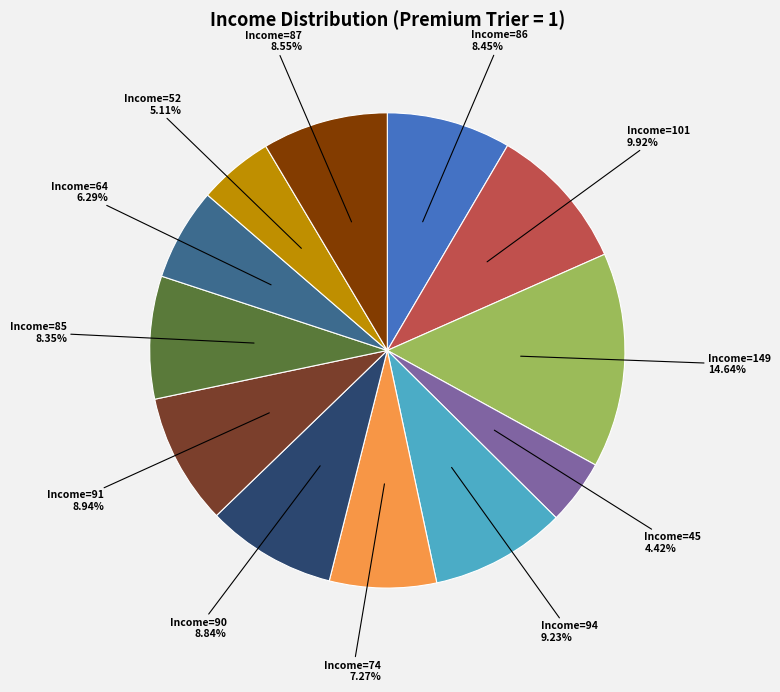

Is there a majority slice in this chart?

No